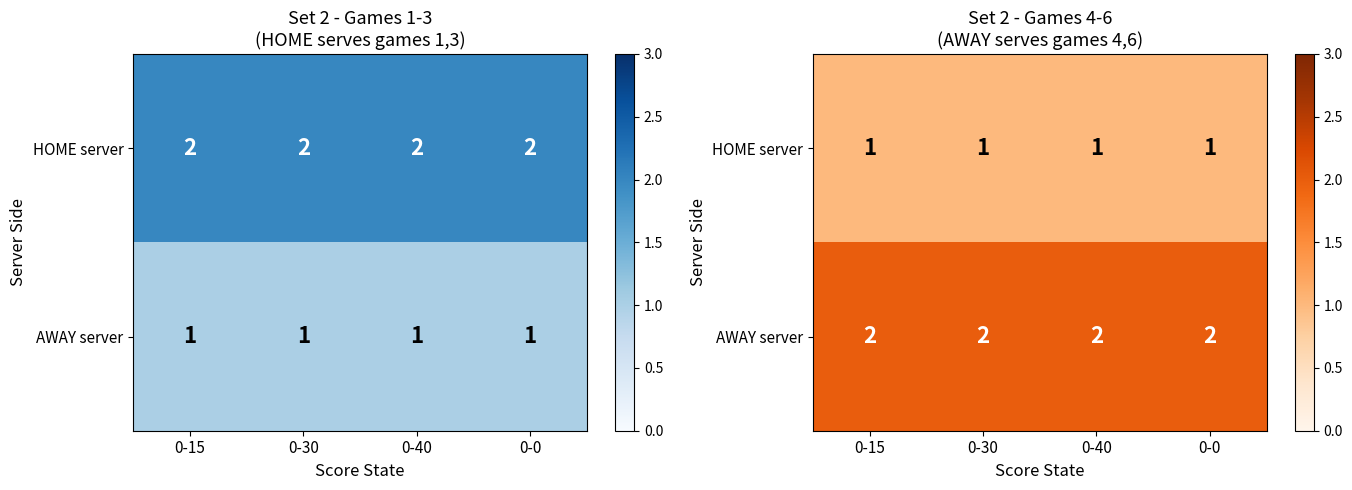

The value of HOME server at 0-15 is 1. True or false?

True